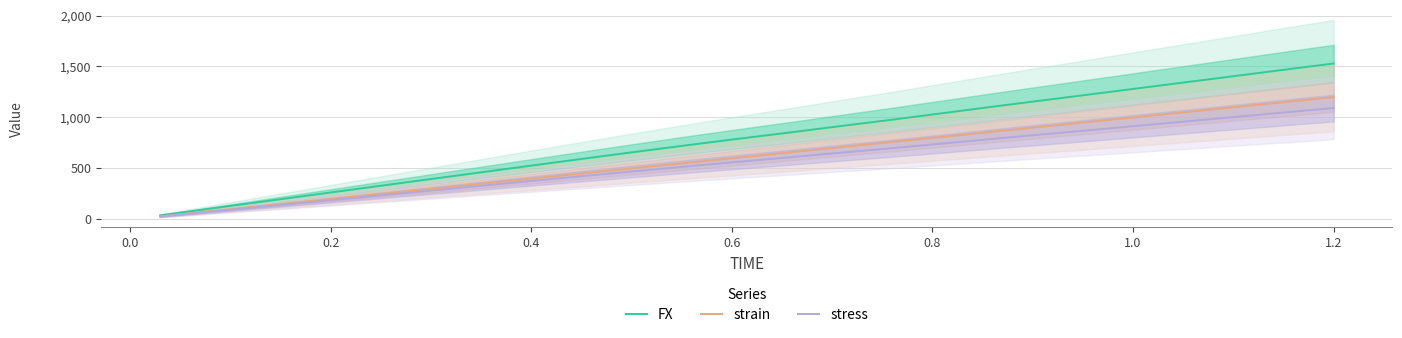

The value of strain at 1.2 is 1200.0. True or false?

True